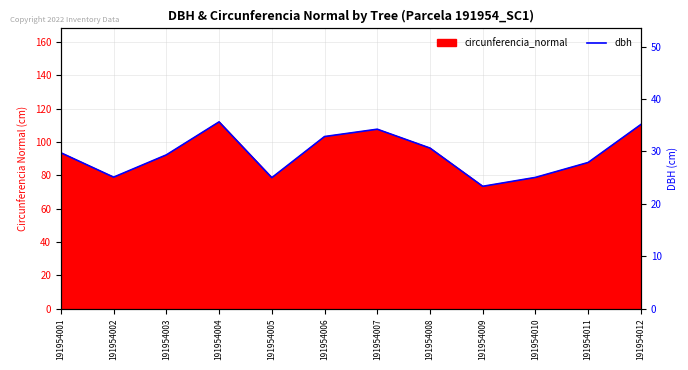

Where does the data first go above 29?

191954001